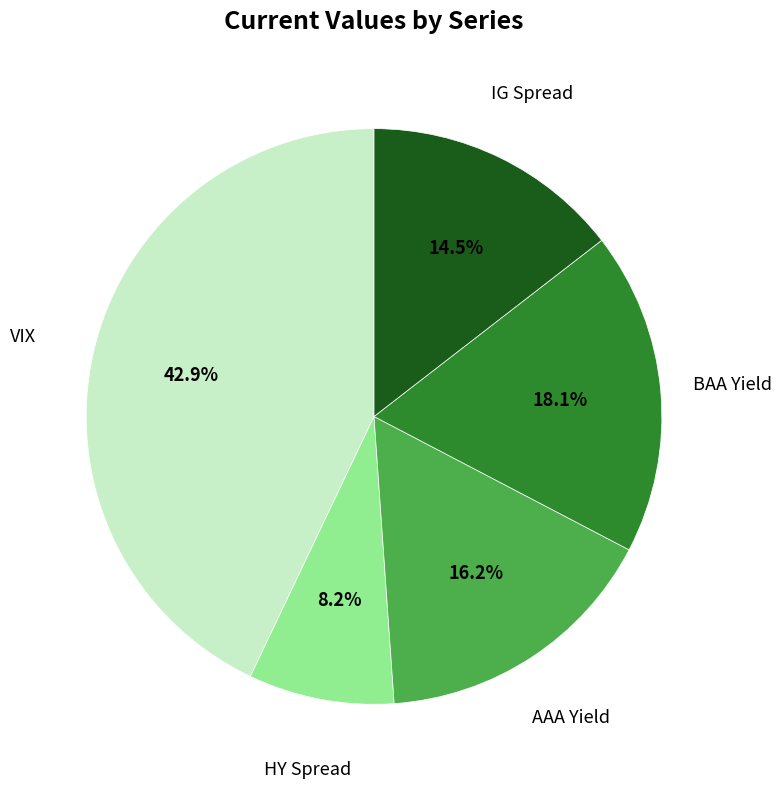

True or false: BAA Yield accounts for 7% of the total.

False